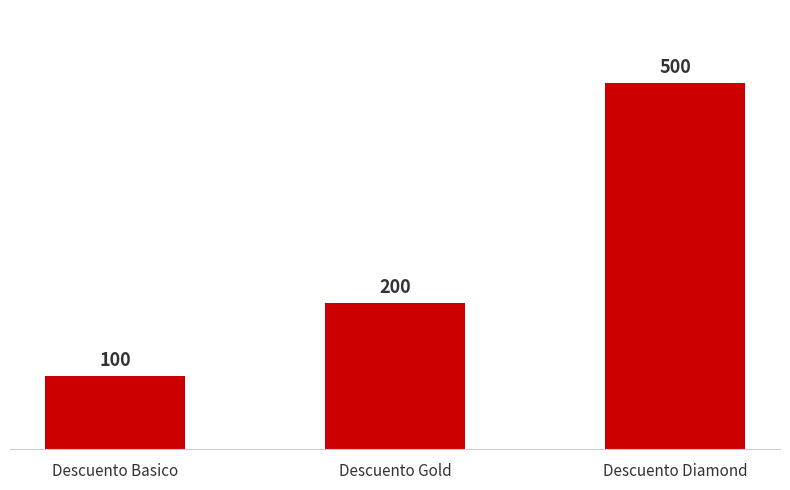

What is the value of the 3rd bar from the left?

500